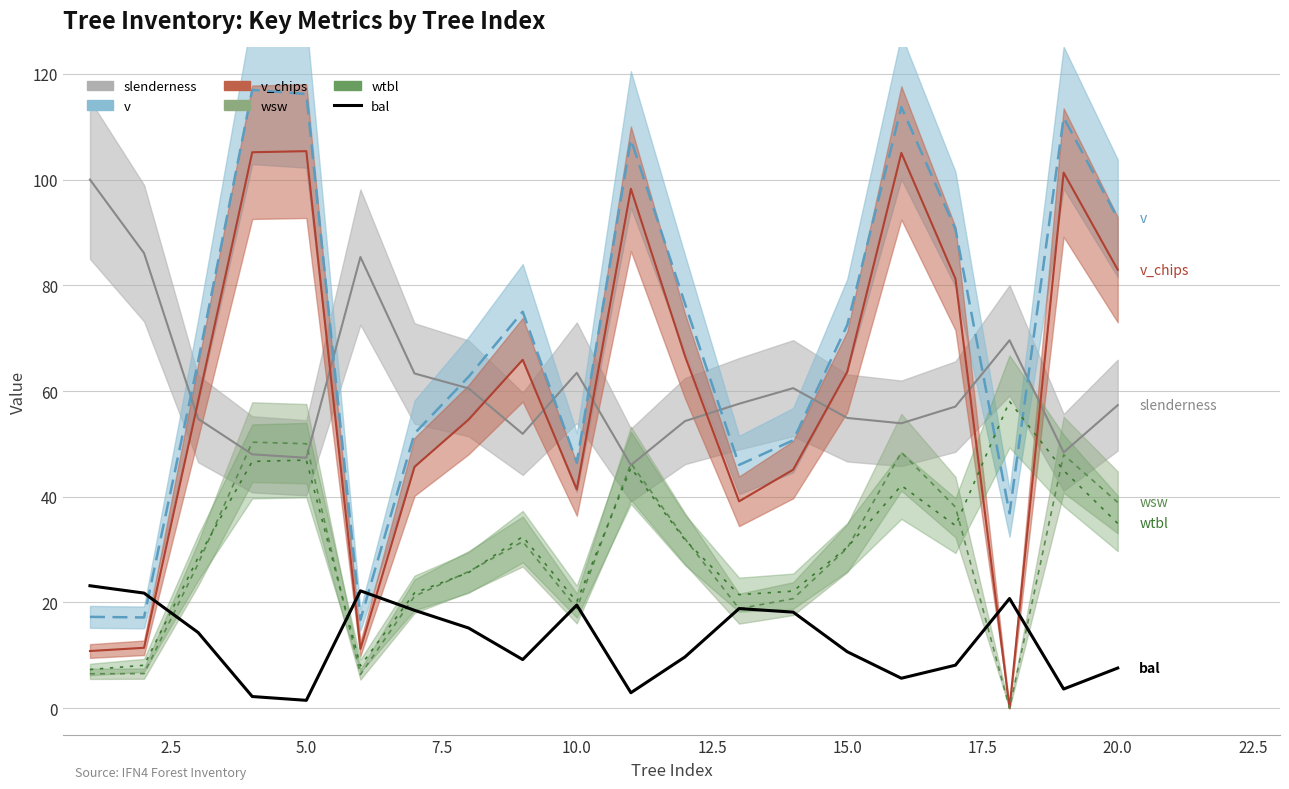

Which has a higher value, 15.0 or 20.0?

15.0